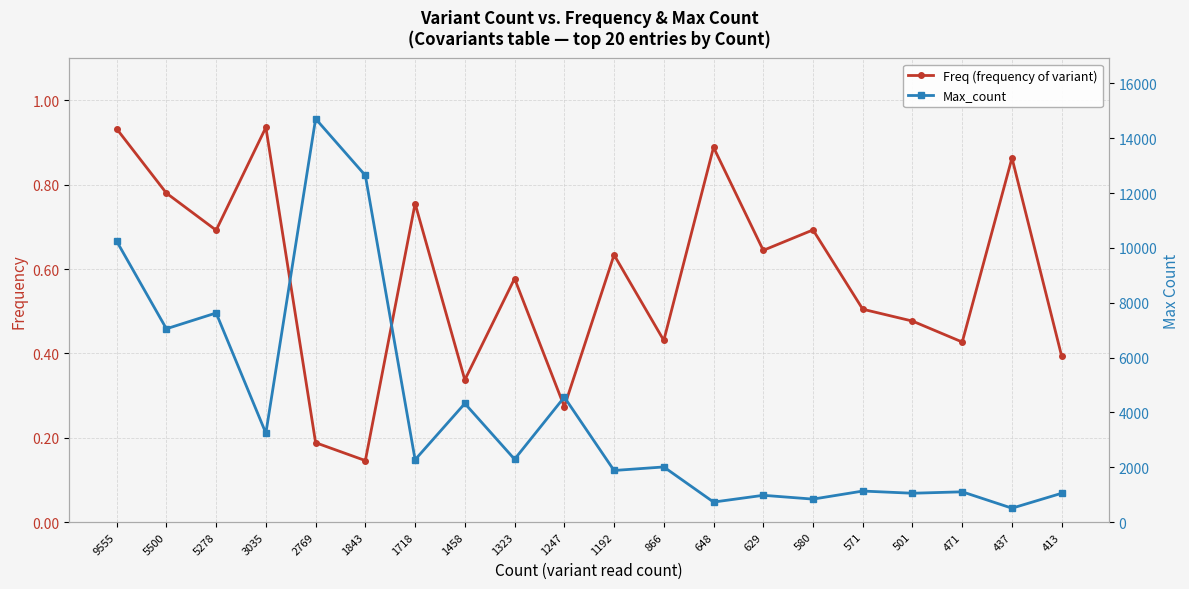

What is the value of the Freq (frequency of variant) point at the 13th from the left?

0.9